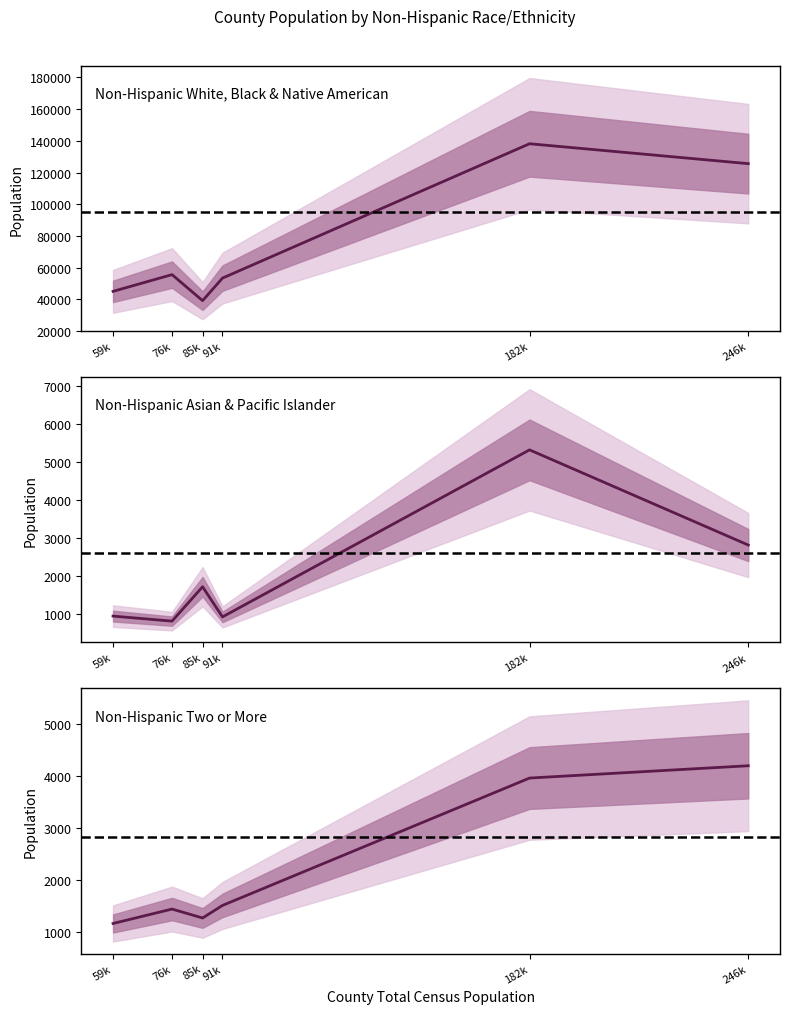

What value does the Non-Hispanic Asian & Pacific Islander series have at 91k?

924